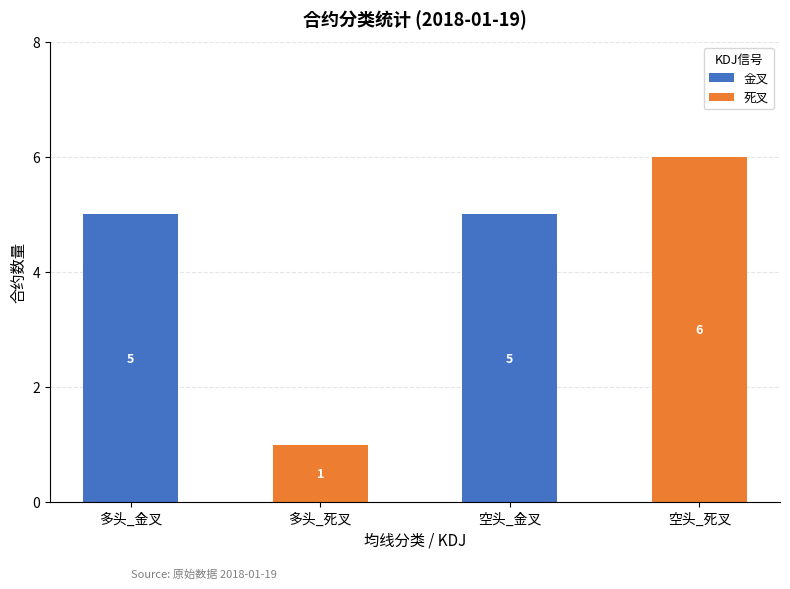

At which category is the sum across all series the highest?

空头_死叉